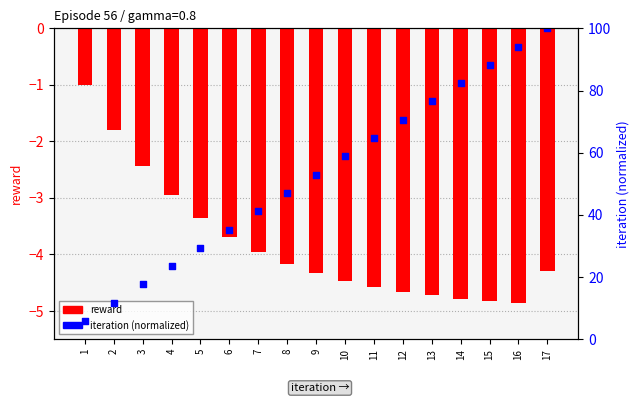

Which series reaches the maximum Y coordinate?

iteration (normalized)